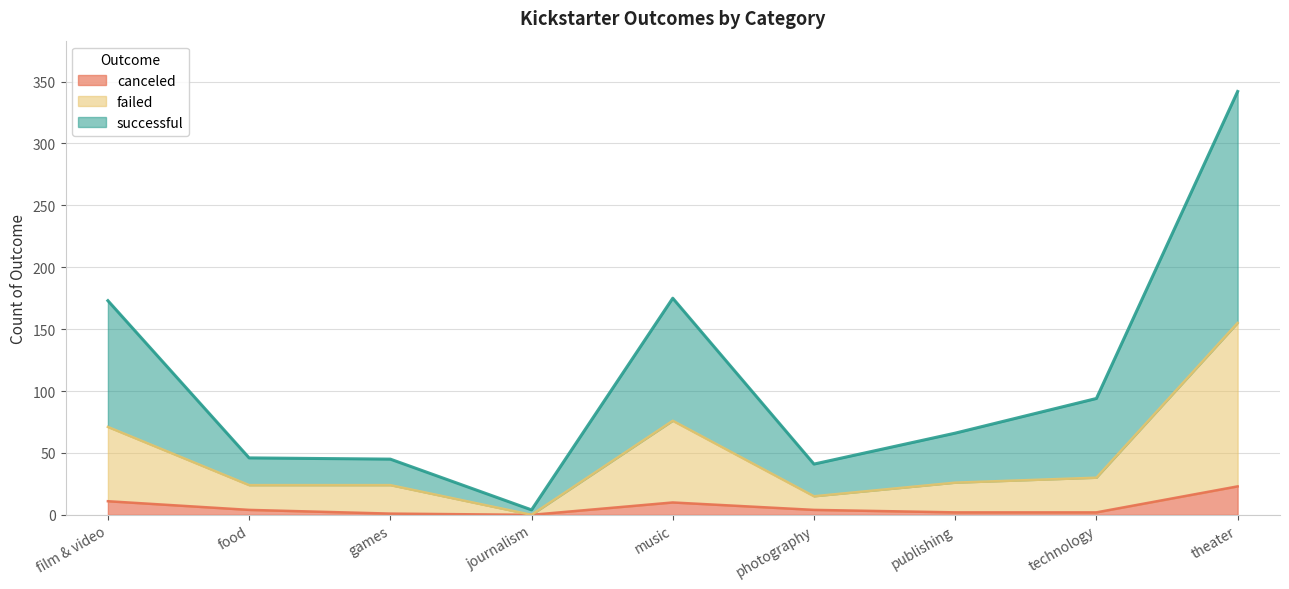

What is the highest value of the canceled series?

23